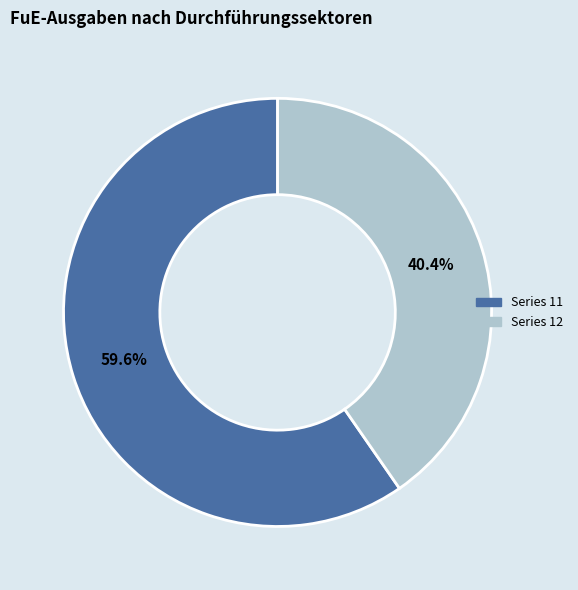

Does any single category account for the majority?

Yes